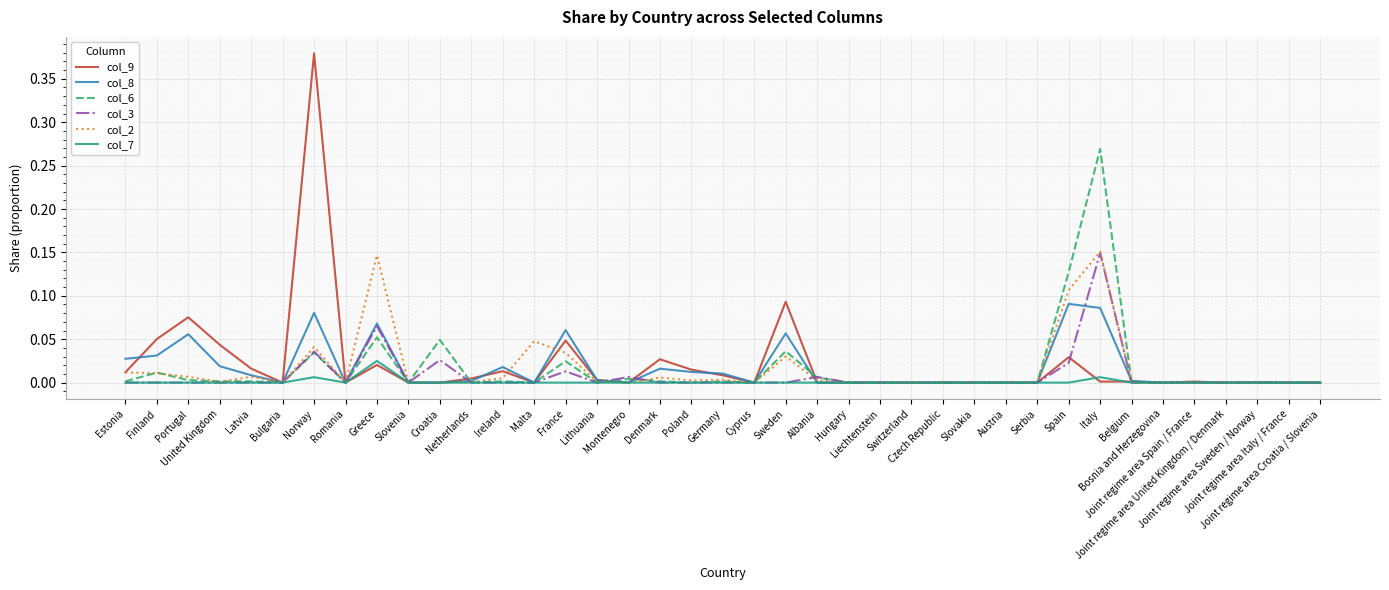

Which series has the widest spread of values?

col_9